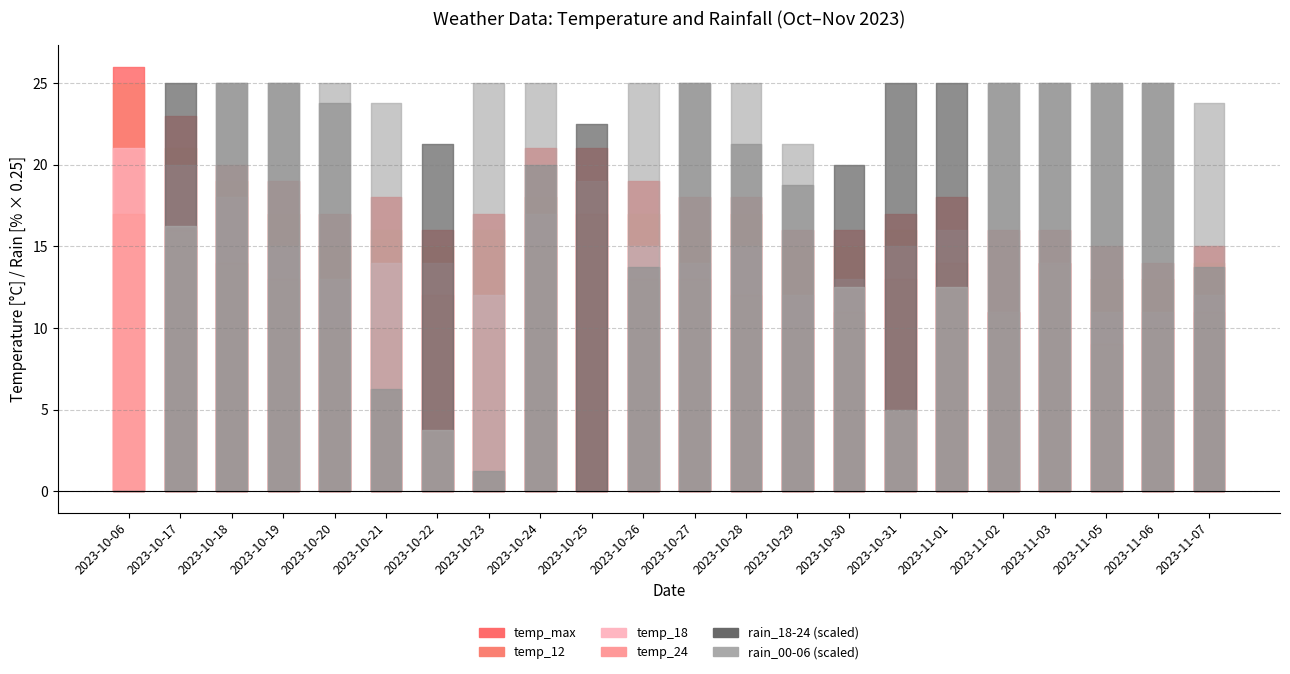

Is it true that rain_18-24 equals 100 at 2023-10-31?

True